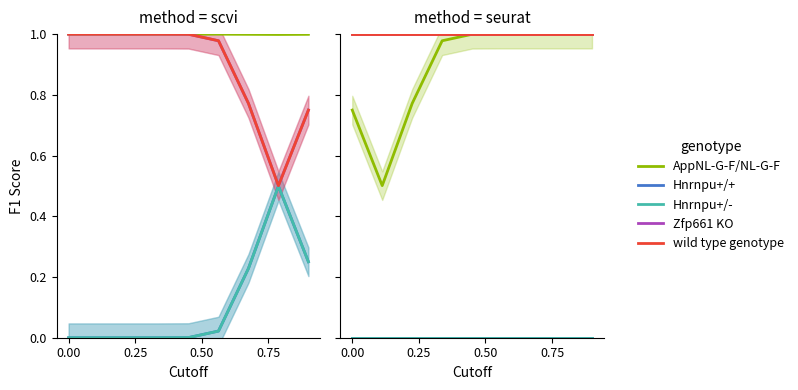

True or false: Zfp661 KO has more than 0 points higher than both neighbors.

False